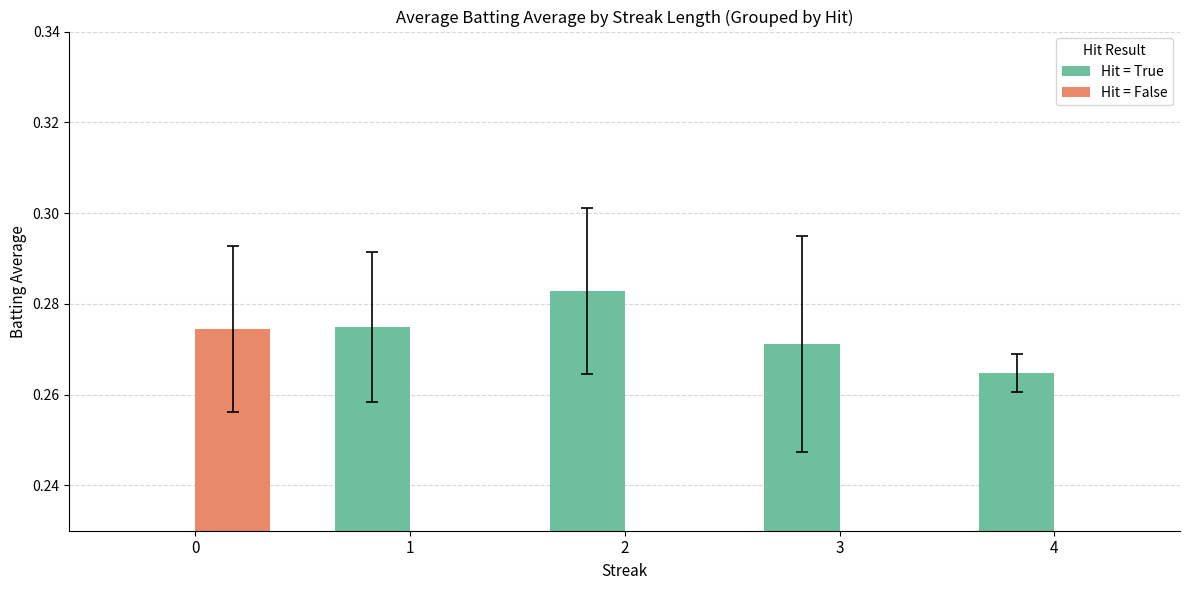

Reading right to left, transcribe all the data shown in this chart.

Hit = True: 4=0.3	3=0.3	2=0.3	1=0.3	0=0.0
Hit = False: 4=0.0	3=0.0	2=0.0	1=0.0	0=0.3